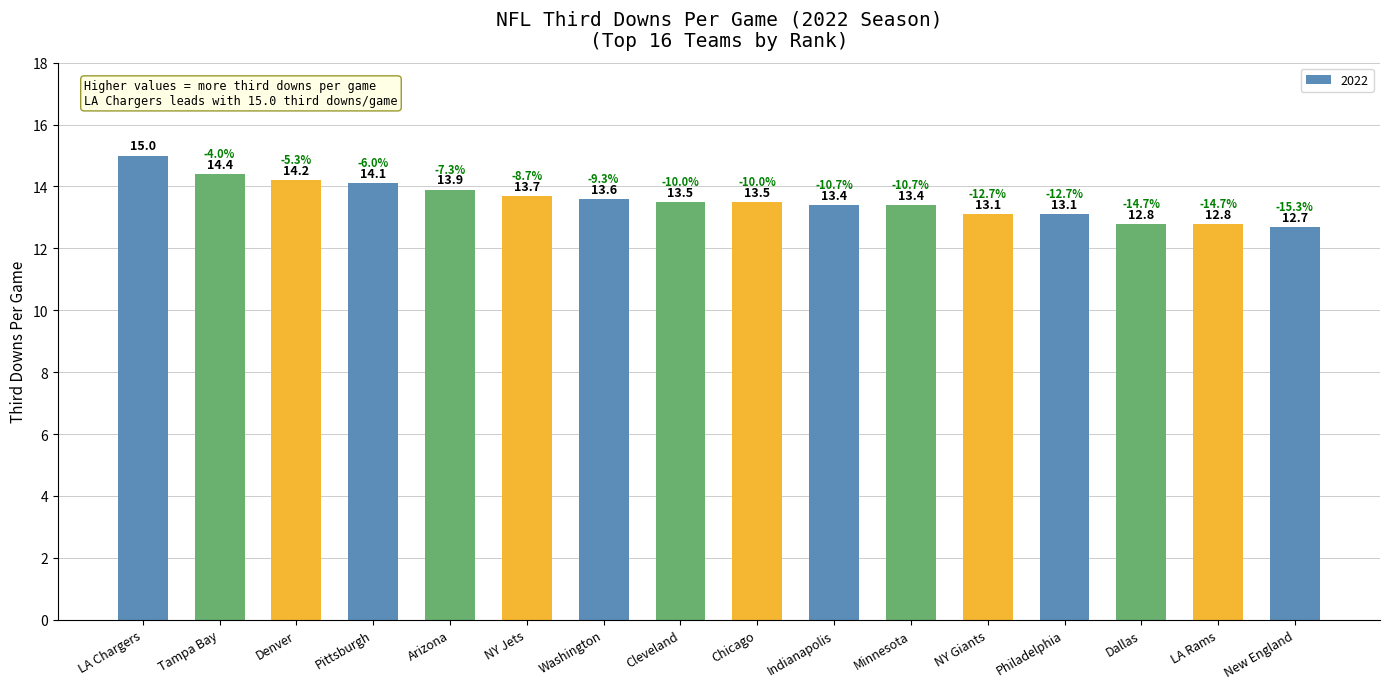

What is the average value?

13.6